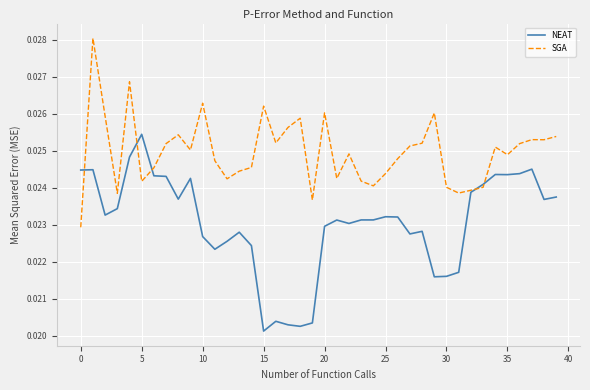

Which series has the widest spread of values?

NEAT